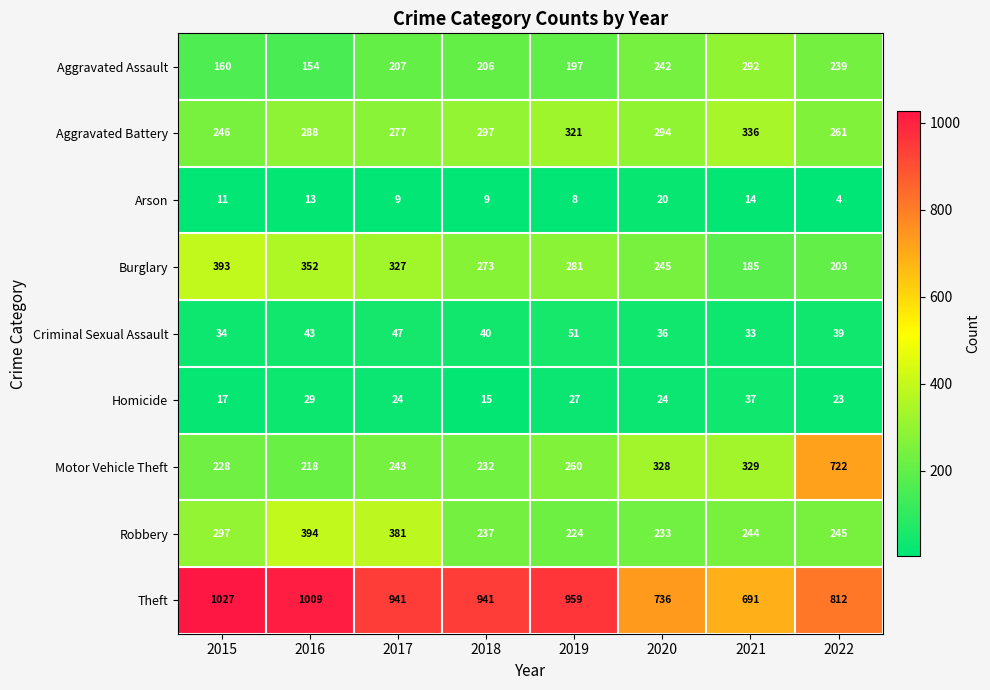

What is the greatest value displayed?

1027